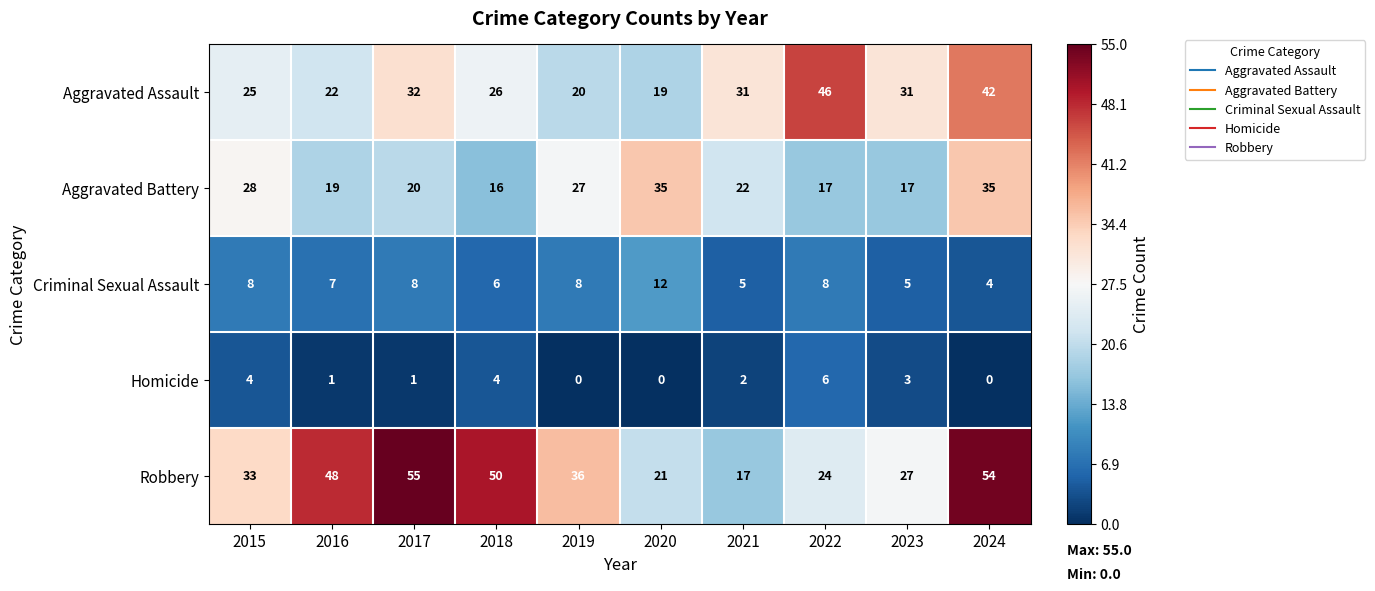

At how many categories does at least one series exceed 40?

5